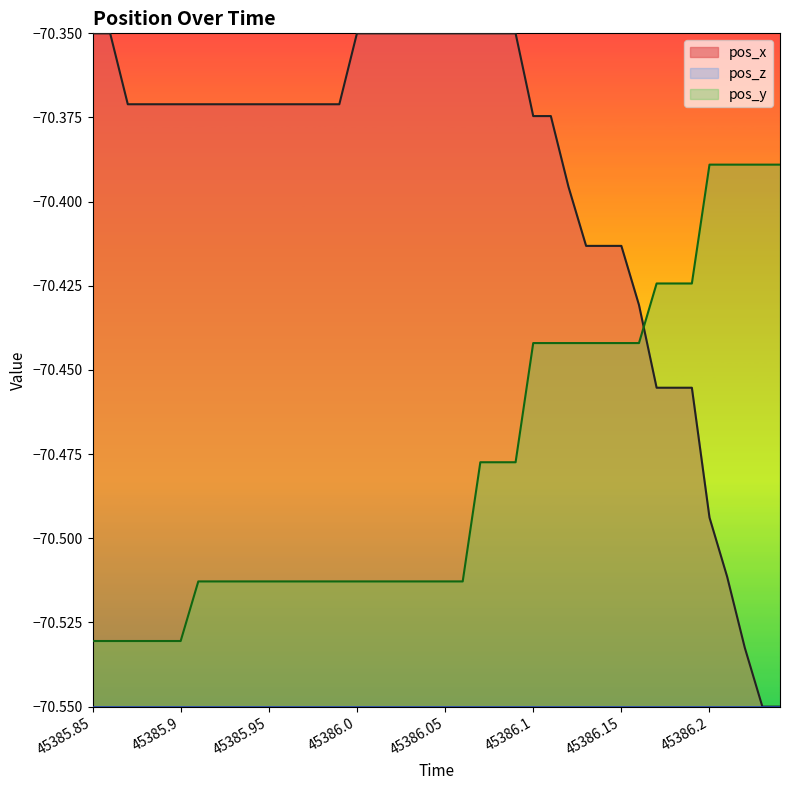

Between 32 and 34, which is larger?

32